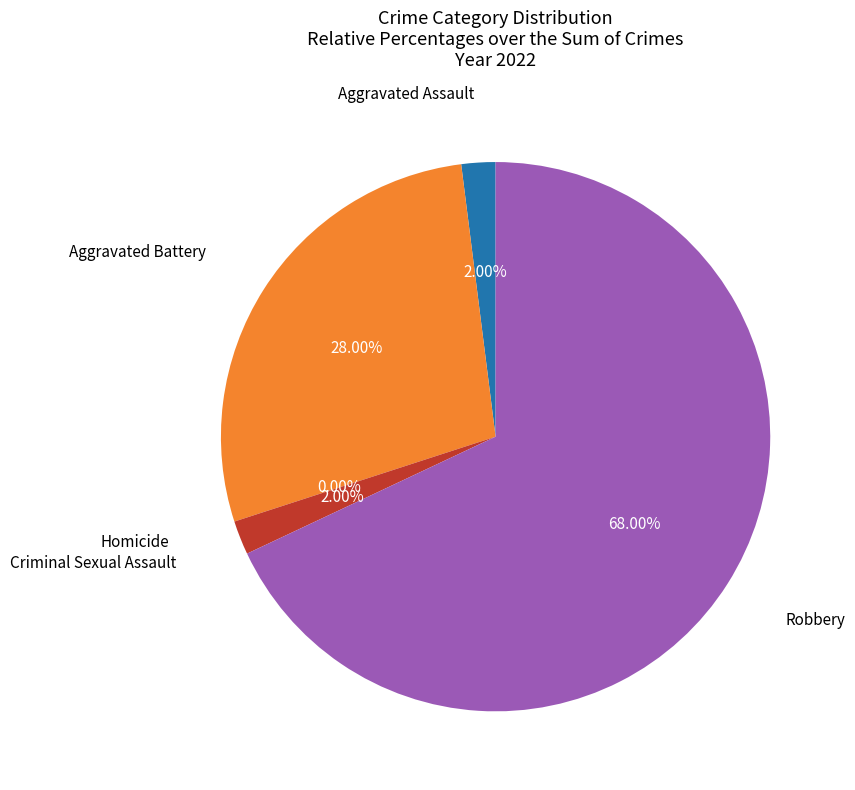

Does Aggravated Assault represent more than half of the total?

No